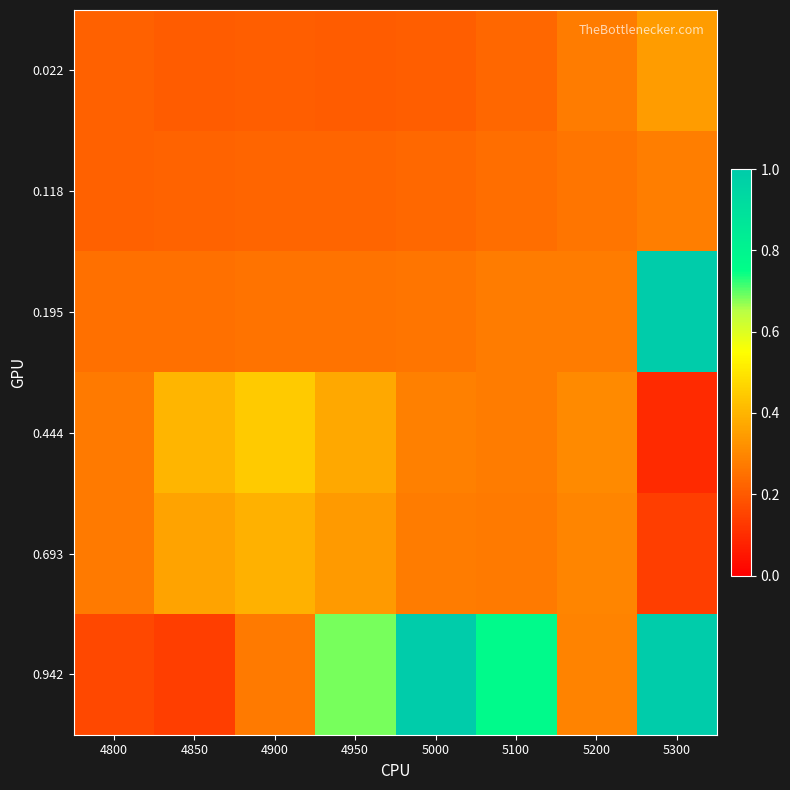

Reading left to right, transcribe all the data shown in this chart.

0.022: 4800=0.2	4850=0.2	4900=0.2	4950=0.2	5000=0.2	5100=0.2	5200=0.3	5300=0.3
0.118: 4800=0.2	4850=0.2	4900=0.2	4950=0.2	5000=0.2	5100=0.2	5200=0.3	5300=0.3
0.195: 4800=0.2	4850=0.2	4900=0.3	4950=0.3	5000=0.3	5100=0.3	5200=0.3	5300=1.0
0.444: 4800=0.3	4850=0.4	4900=0.4	4950=0.4	5000=0.3	5100=0.3	5200=0.3	5300=0.1
0.693: 4800=0.3	4850=0.4	4900=0.4	4950=0.3	5000=0.3	5100=0.3	5200=0.3	5300=0.1
0.942: 4800=0.2	4850=0.1	4900=0.3	4950=0.7	5000=1.0	5100=0.8	5200=0.3	5300=1.0